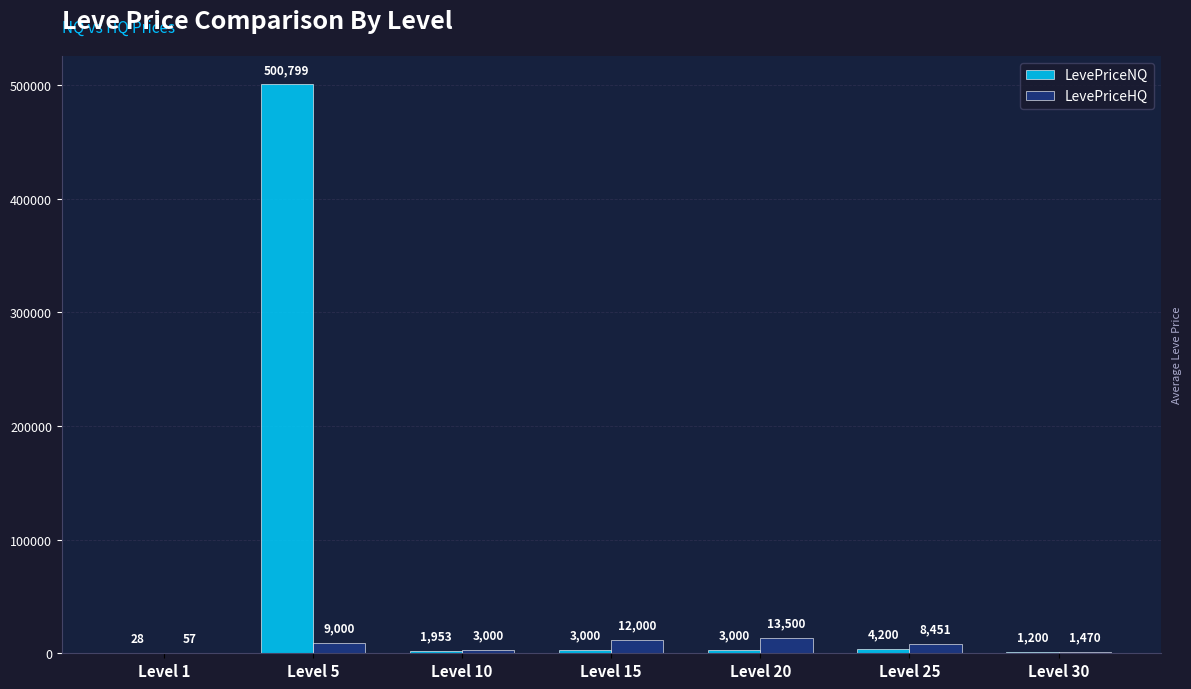

At which label does LevePriceHQ reach its peak?

Level 20